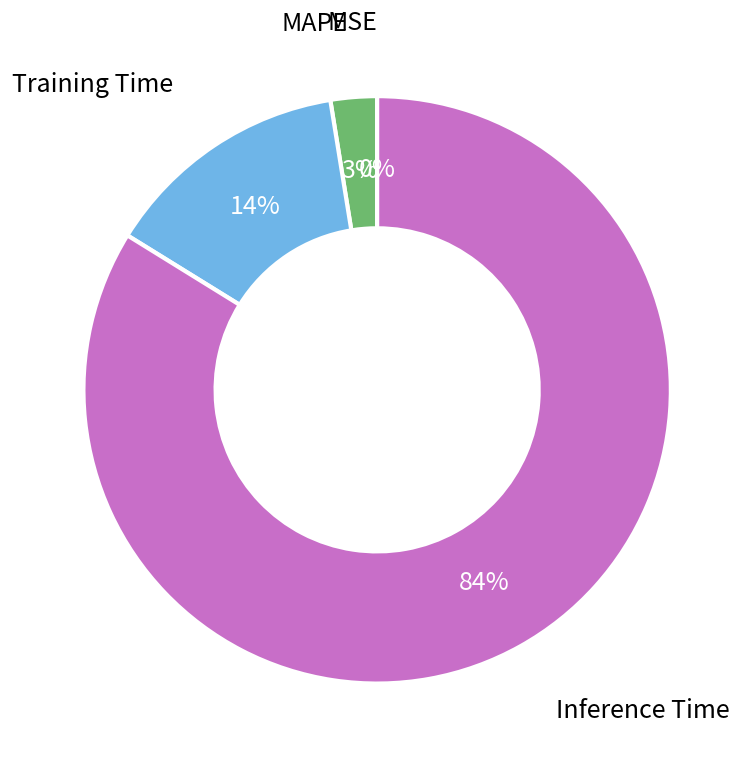

To the nearest percent, what is the average slice percentage?

25%